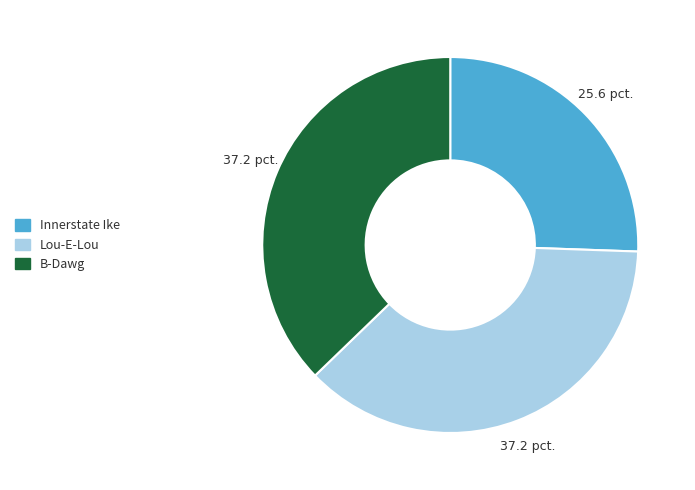

Does any single category account for the majority?

No